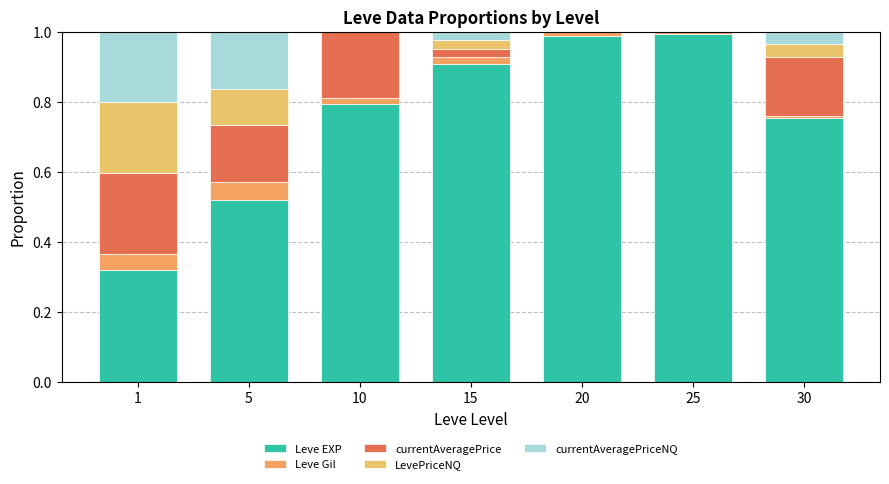

What is the sum of all Leve EXP values?

5.3